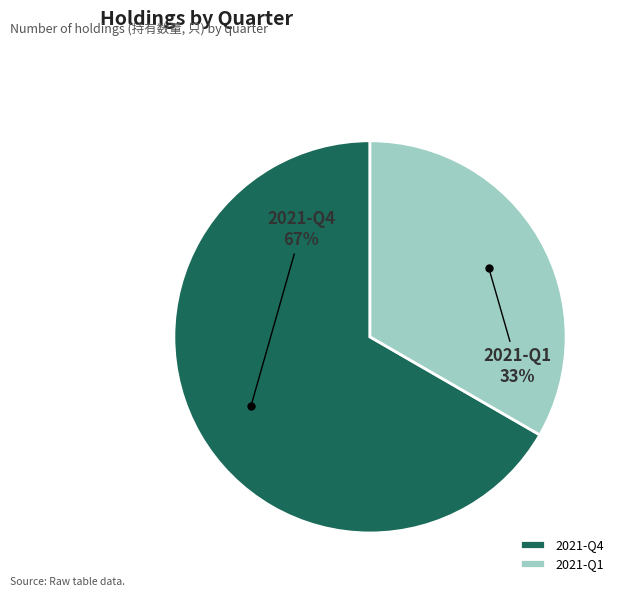

Between 2021-Q4 and 2021-Q1, which is larger?

2021-Q4